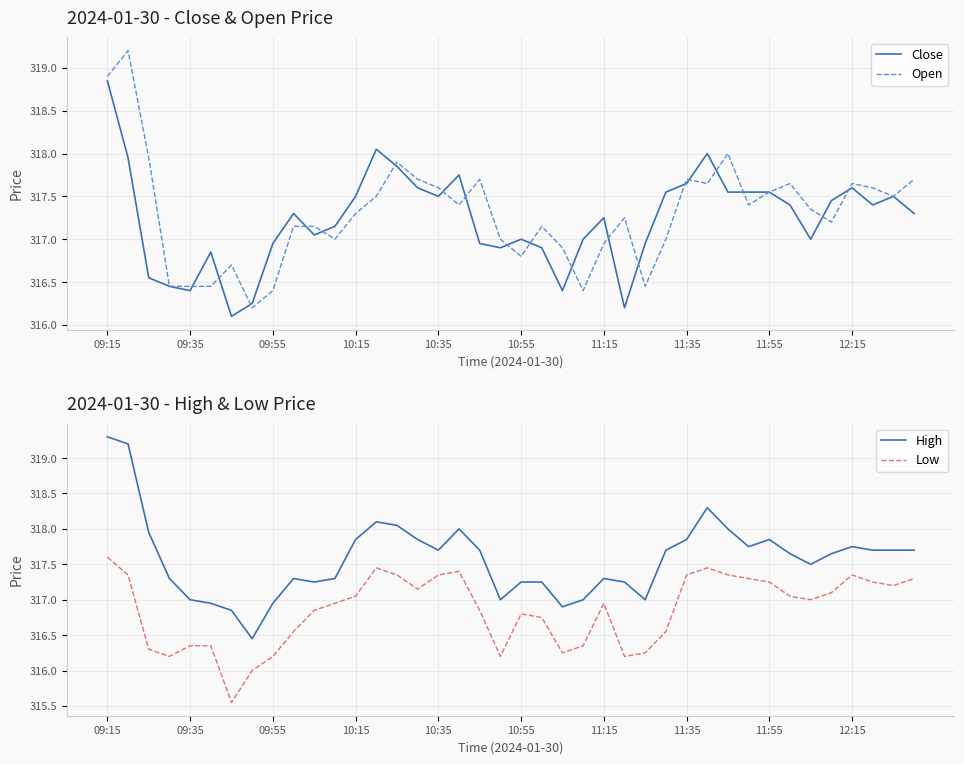

True or false: High and Low intersect in this chart.

False